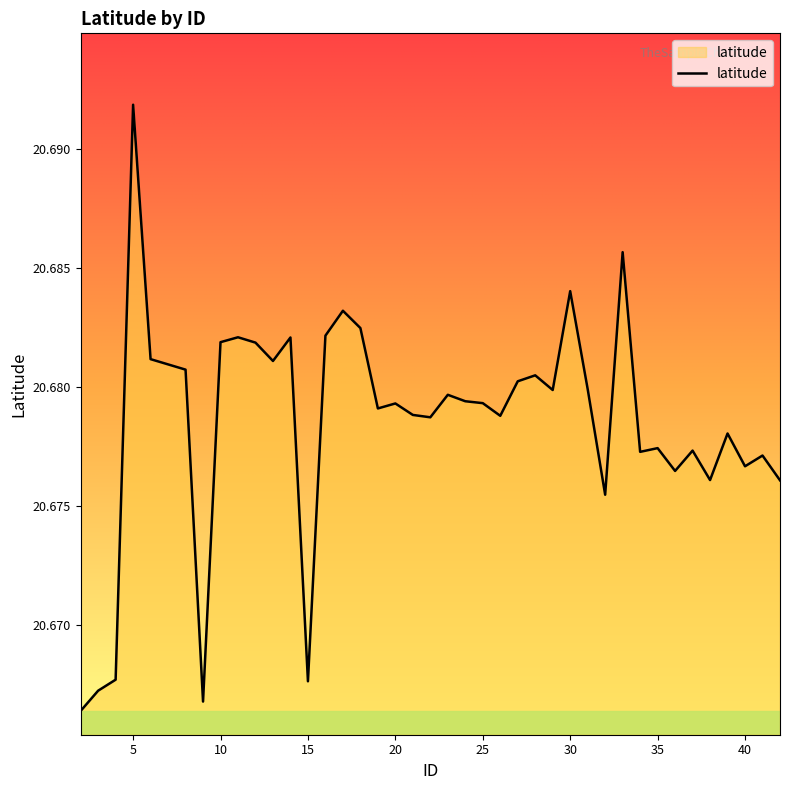

How many lines are shown in the chart?

1